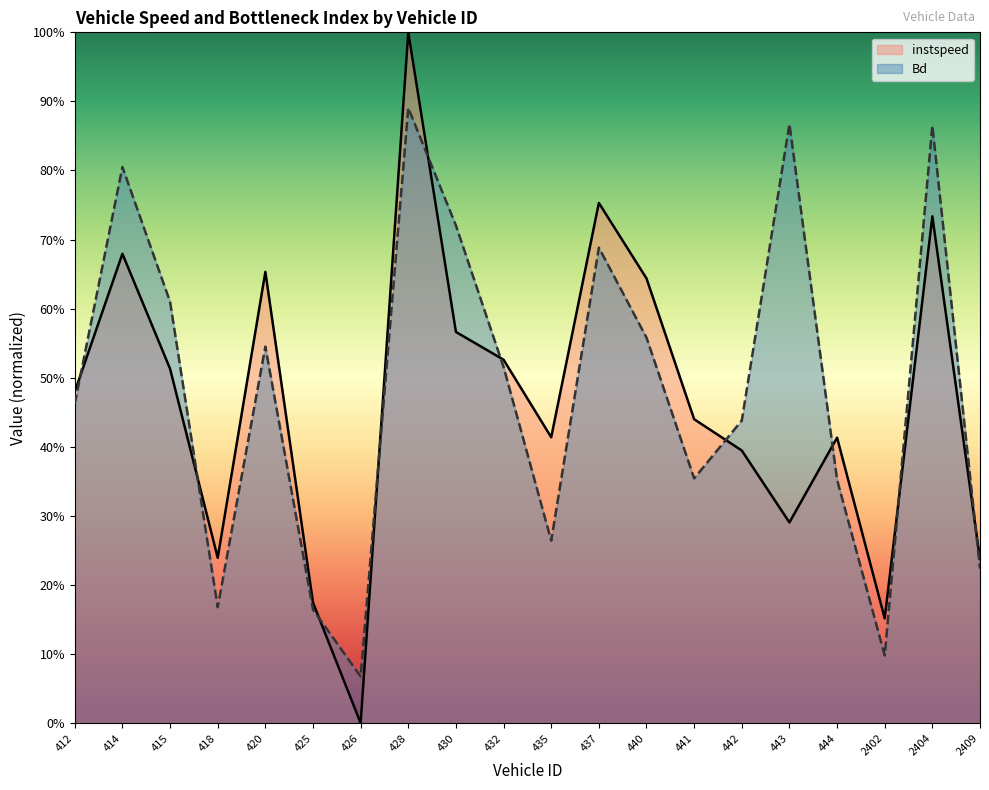

The Bd series shows 0.4 at 441. True or false?

True